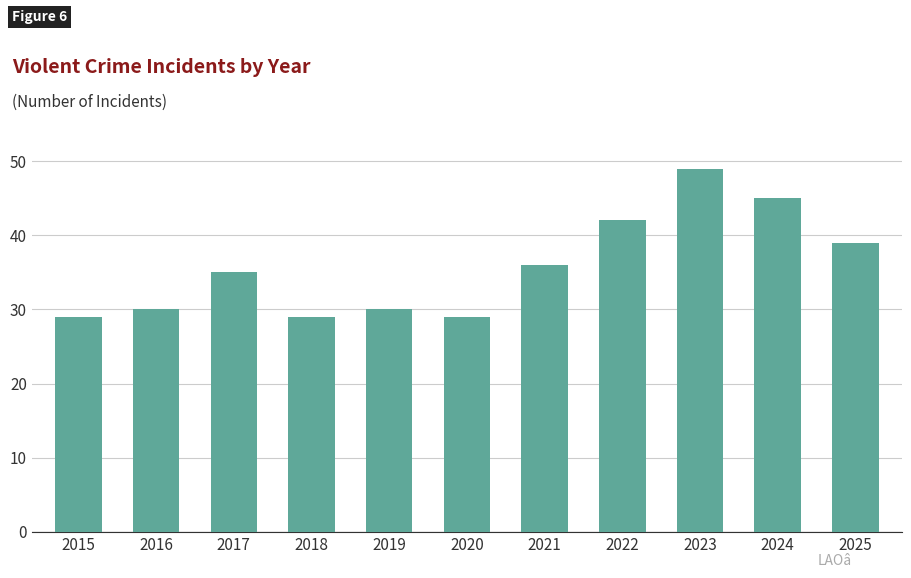

Does the chart contain any negative values?

No